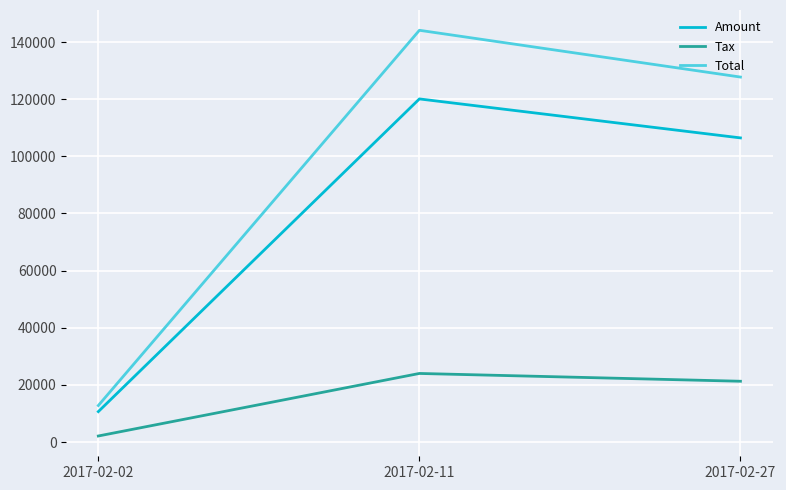

What is the average value of the Amount series?

79065.3